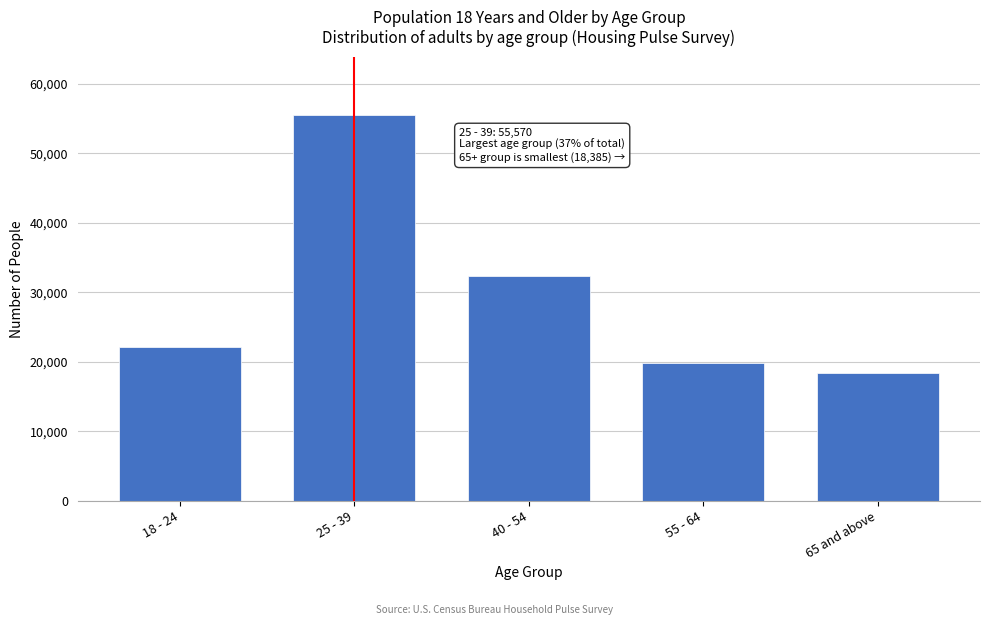

Reading left to right, transcribe all the data shown in this chart.

18 - 24=22140	25 - 39=55570	40 - 54=32300	55 - 64=19810	65 and above=18385